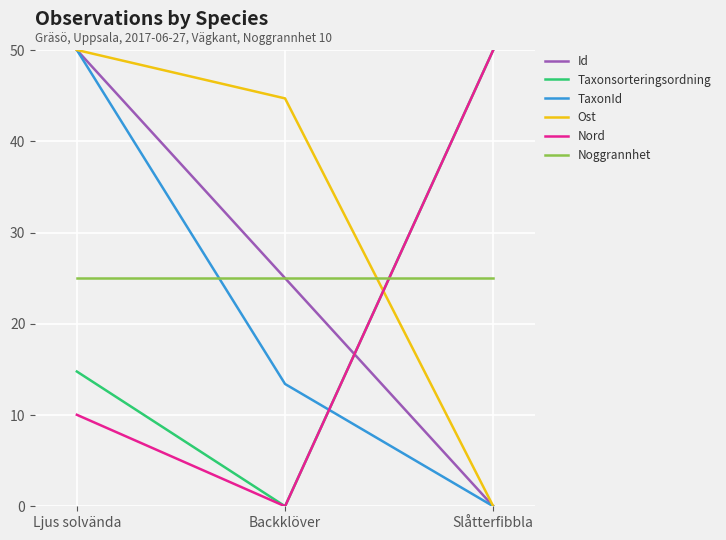

Which series has the largest total across all categories?

Ost